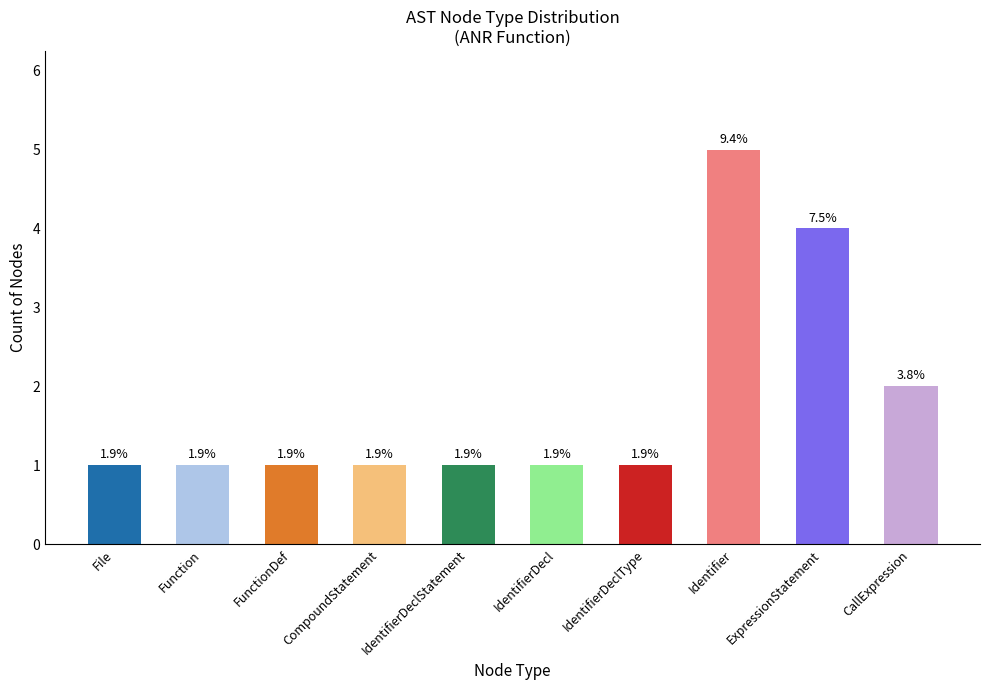

Which has a higher value, FunctionDef or CallExpression?

CallExpression